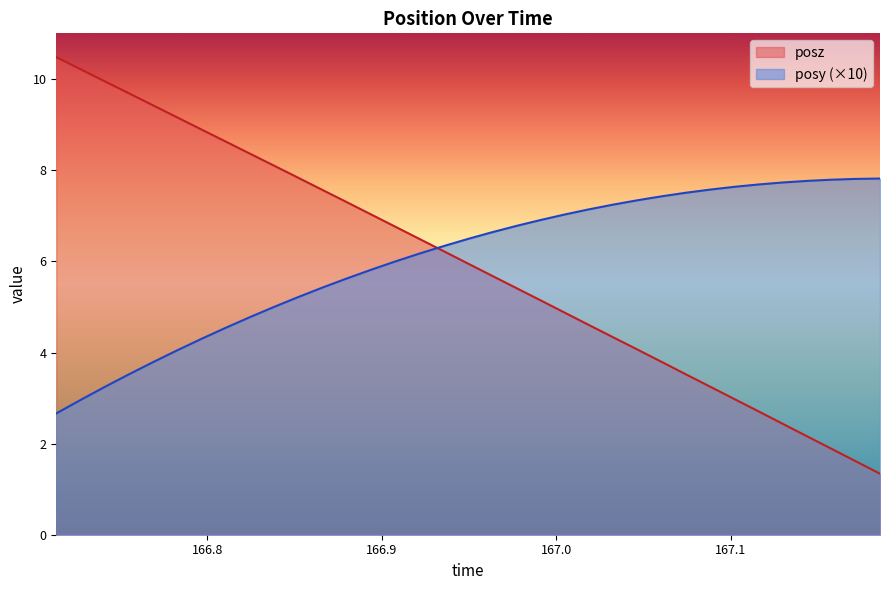

The posy series shows 3.8 at 166.7691. True or false?

True